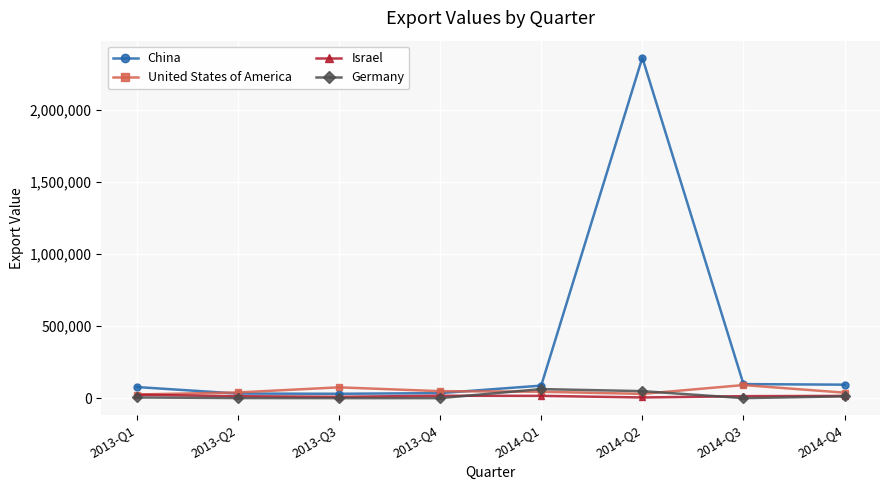

After their last crossing, which series has the higher values: Israel or Germany?

Israel